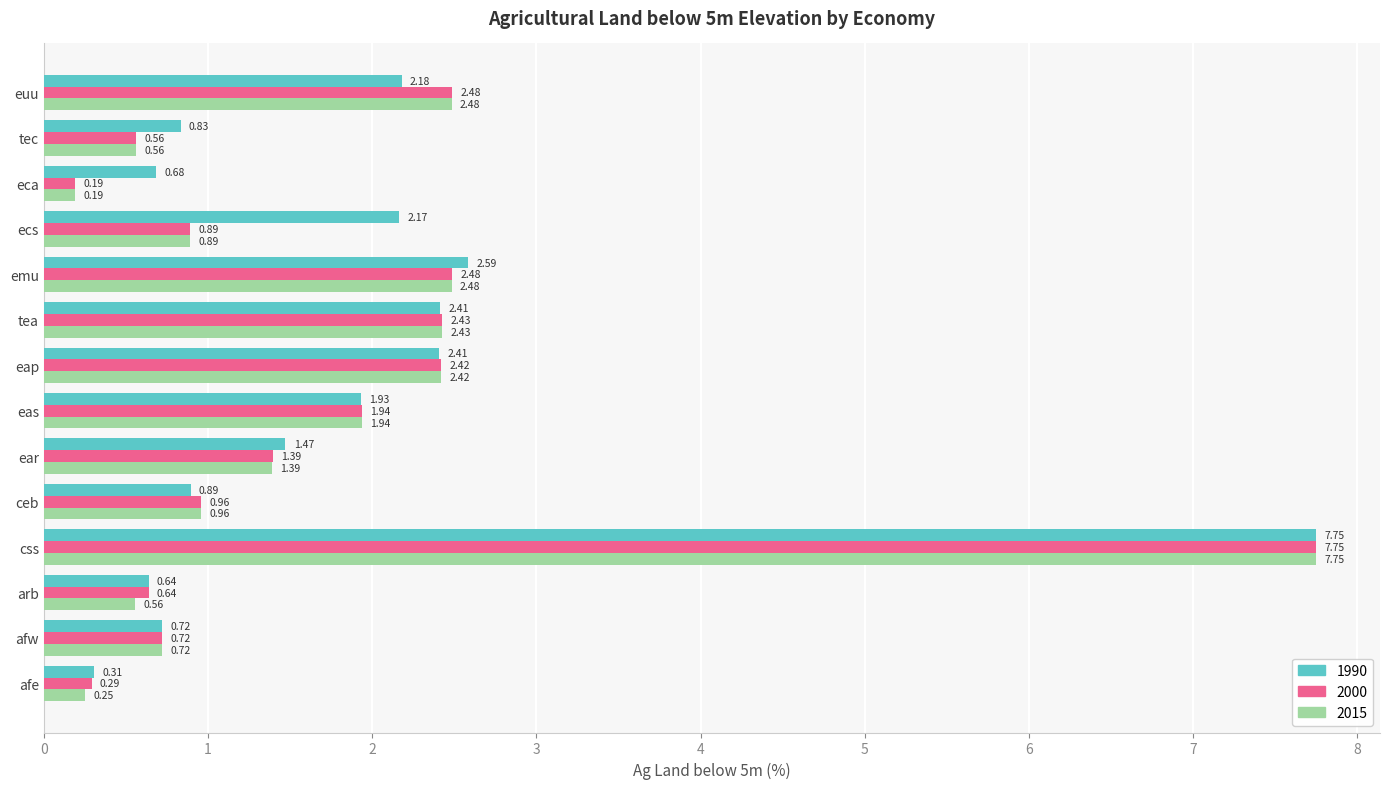

Where is 1990 nearest to the value 4?

emu